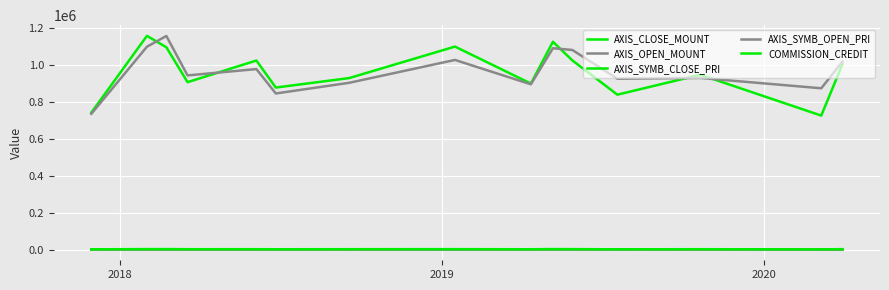

What is the minimum value for AXIS_SYMB_OPEN_PRI?

1130